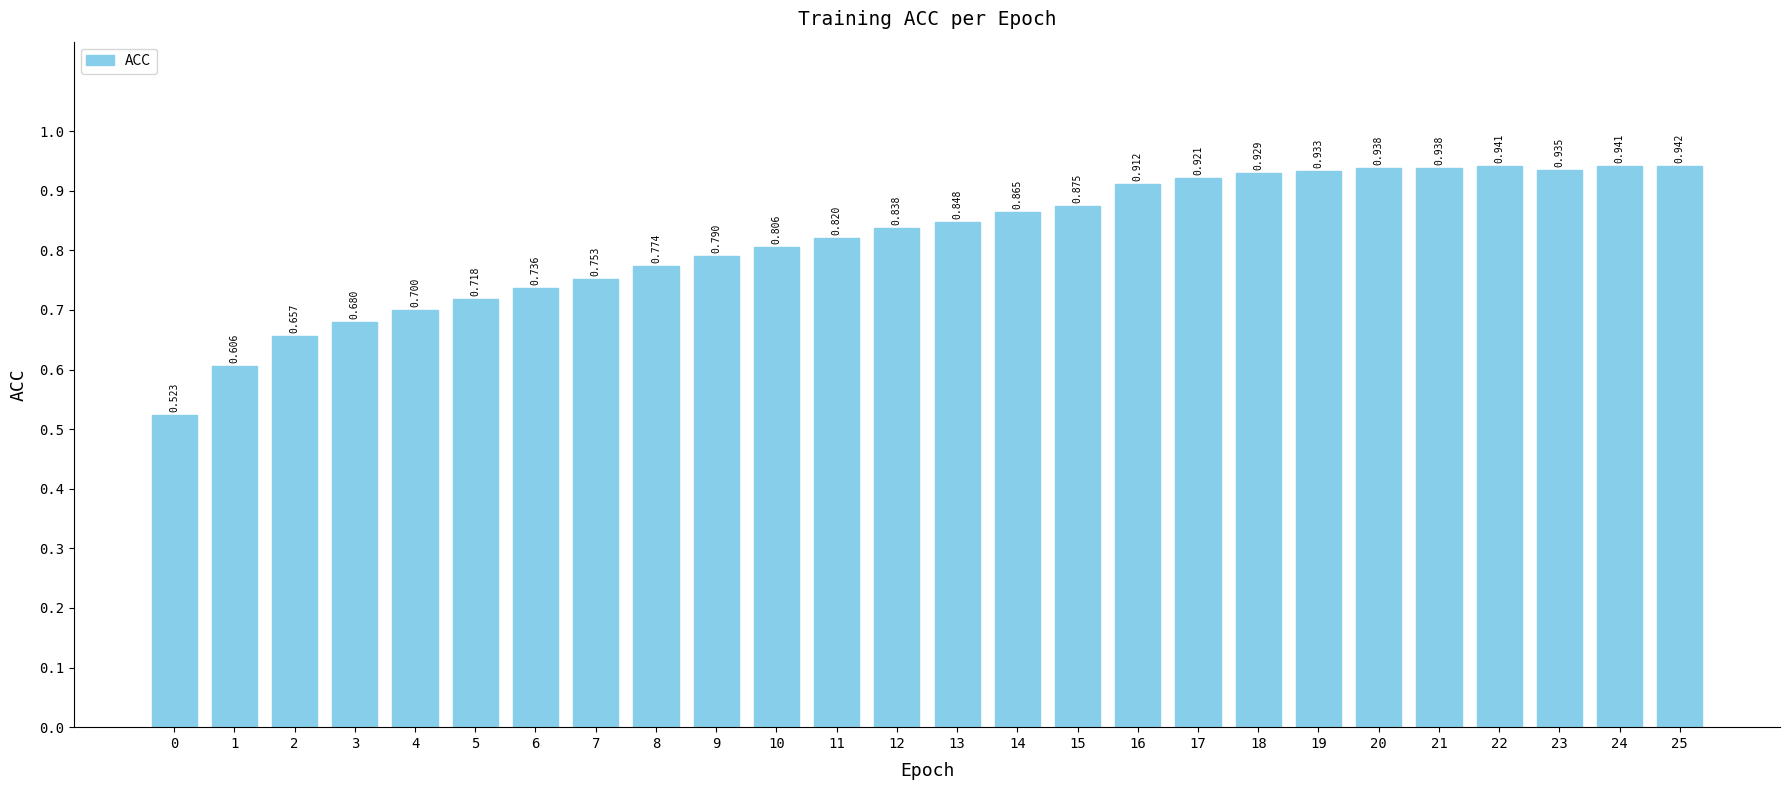

Count the number of categories in the chart.

26